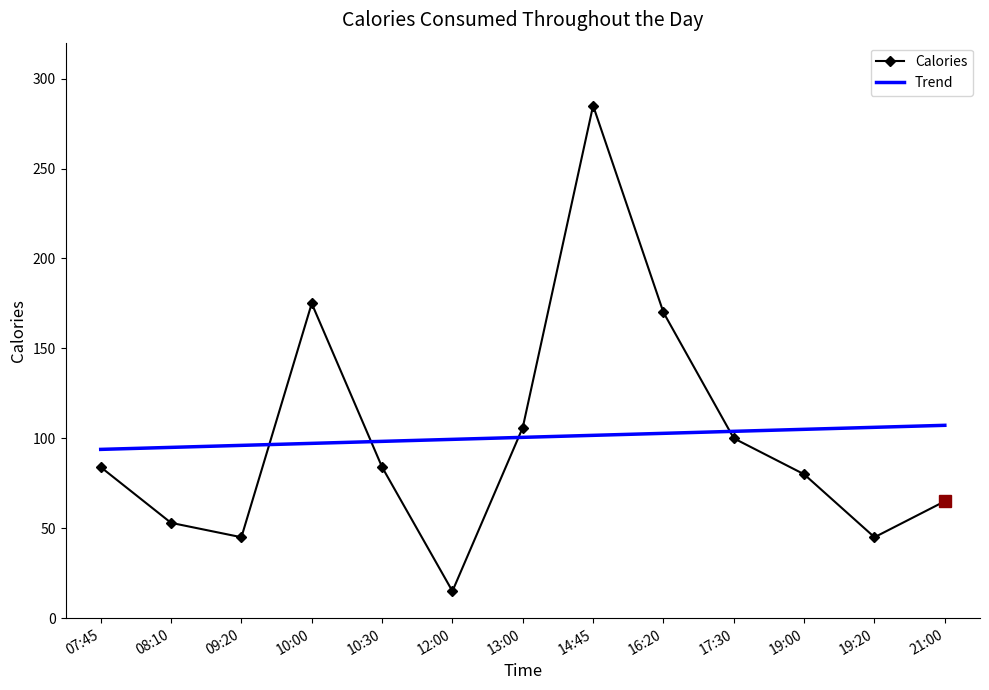

Between 12:00 and 16:20, which series saw the biggest shift?

Calories